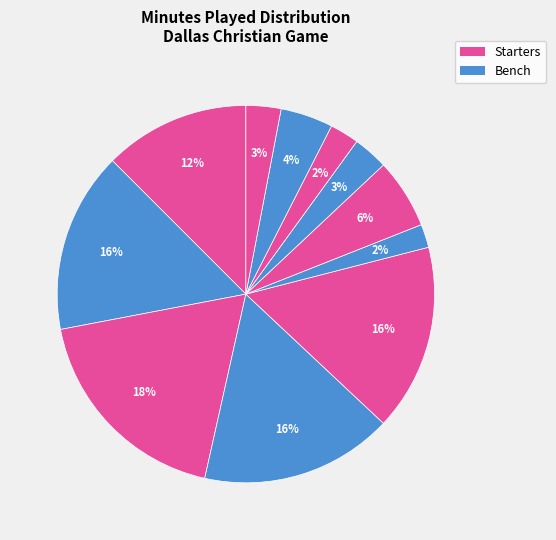

How many segments does this pie chart have?

11